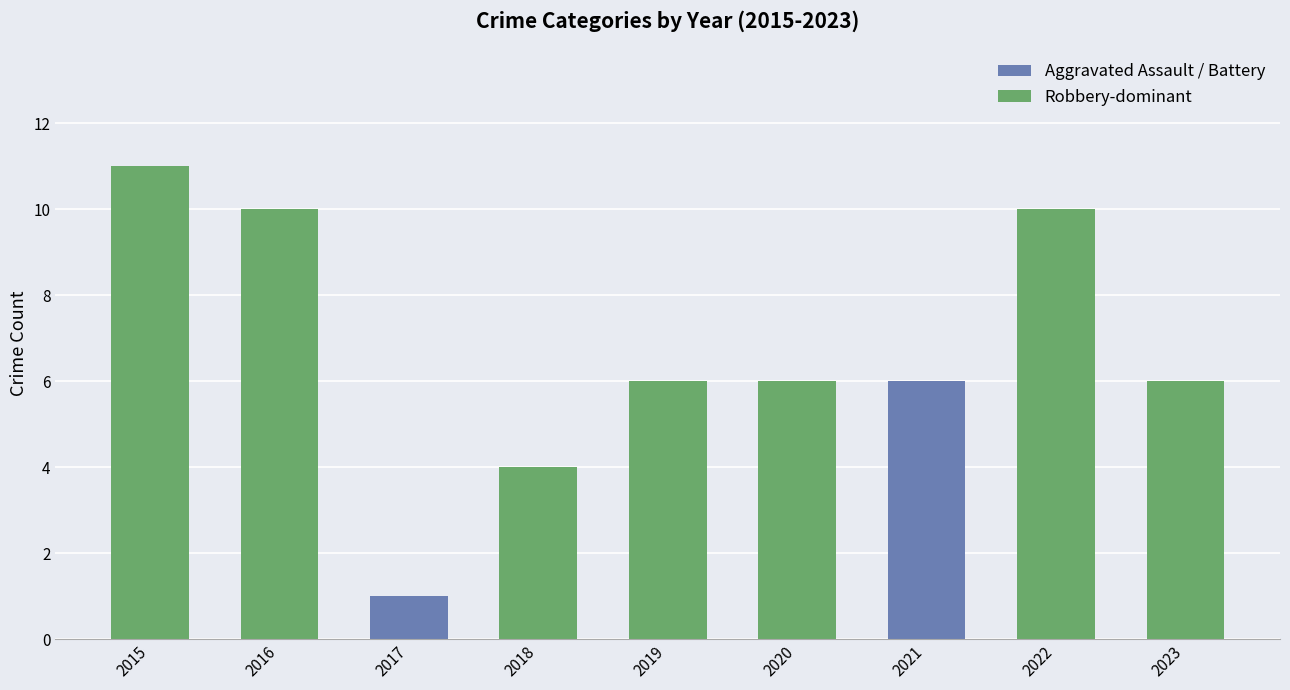

What is the average value?

7